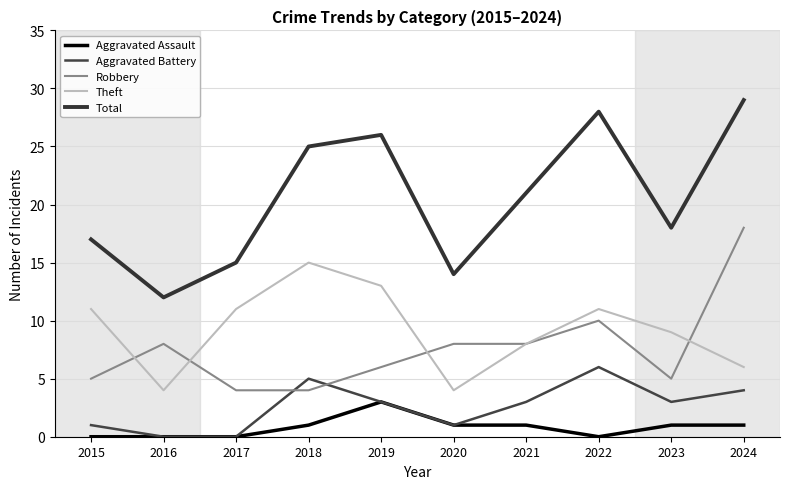

Does the chart display data point markers on the line(s)?

No